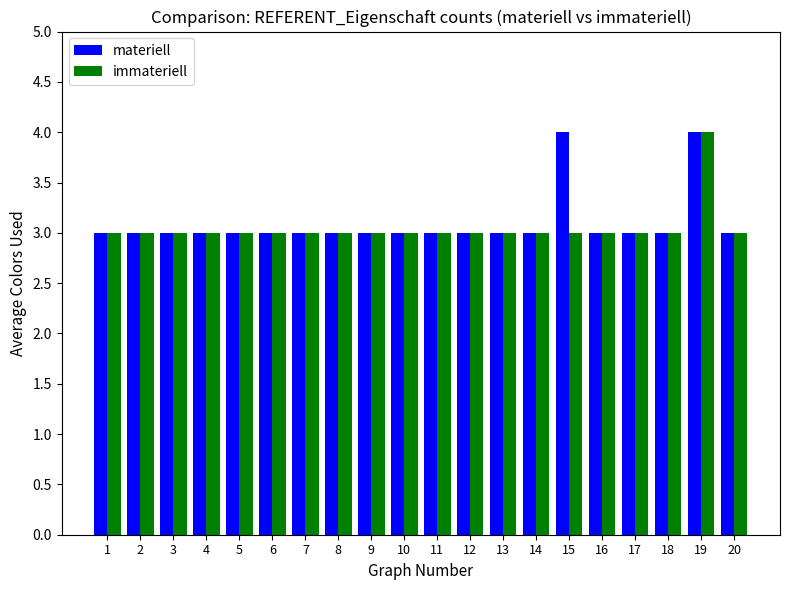

At which category is the sum across all series the highest?

19